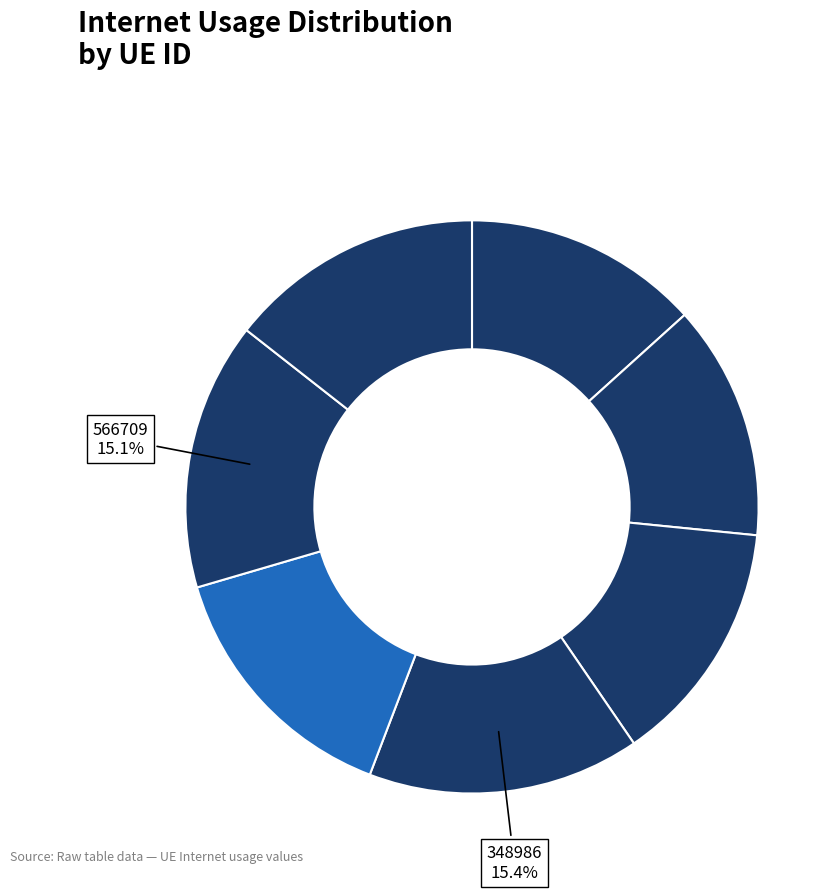

Count the number of slices in the pie.

7